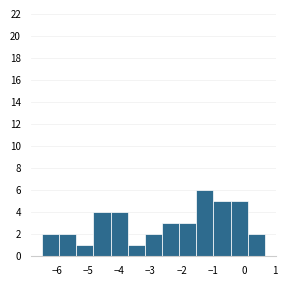

Reading left to right, transcribe this chart: for each bar, give the range it covers on the x-axis and its height. Neither the bar edges nor the heights are printed on the chart, so give them approximately, as read against the axes.

-6.5 to -5.9: 2
-5.9 to -5.4: 2
-5.4 to -4.8: 1
-4.8 to -4.3: 4
-4.3 to -3.7: 4
-3.7 to -3.2: 1
-3.2 to -2.6: 2
-2.6 to -2.1: 3
-2.1 to -1.5: 3
-1.5 to -1.0: 6
-1.0 to -0.4: 5
-0.4 to 0.1: 5
0.1 to 0.7: 2